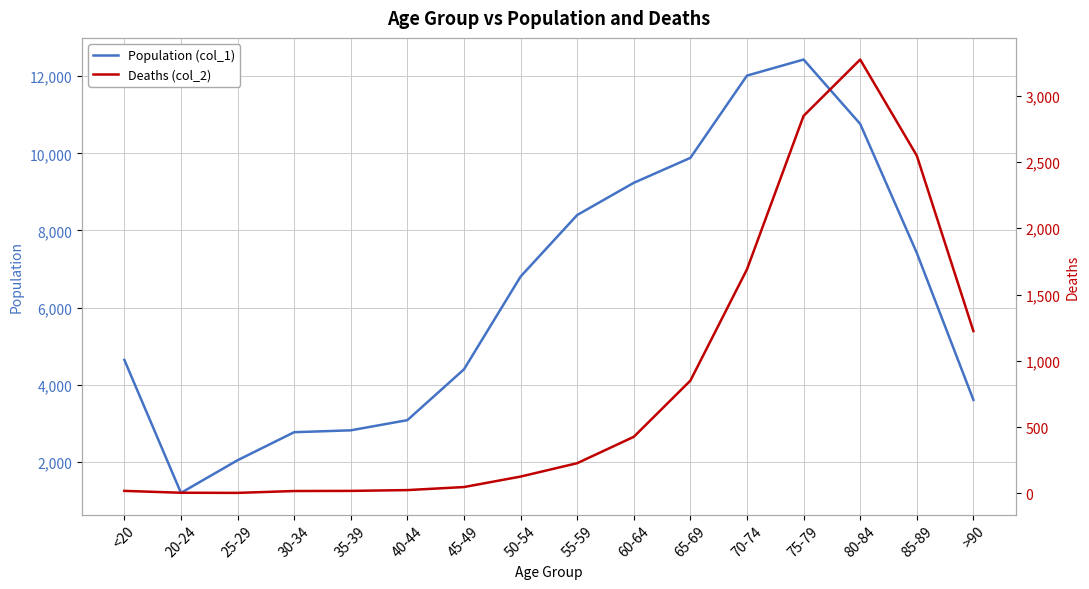

At which category does the chart reach its minimum across all series?

25-29